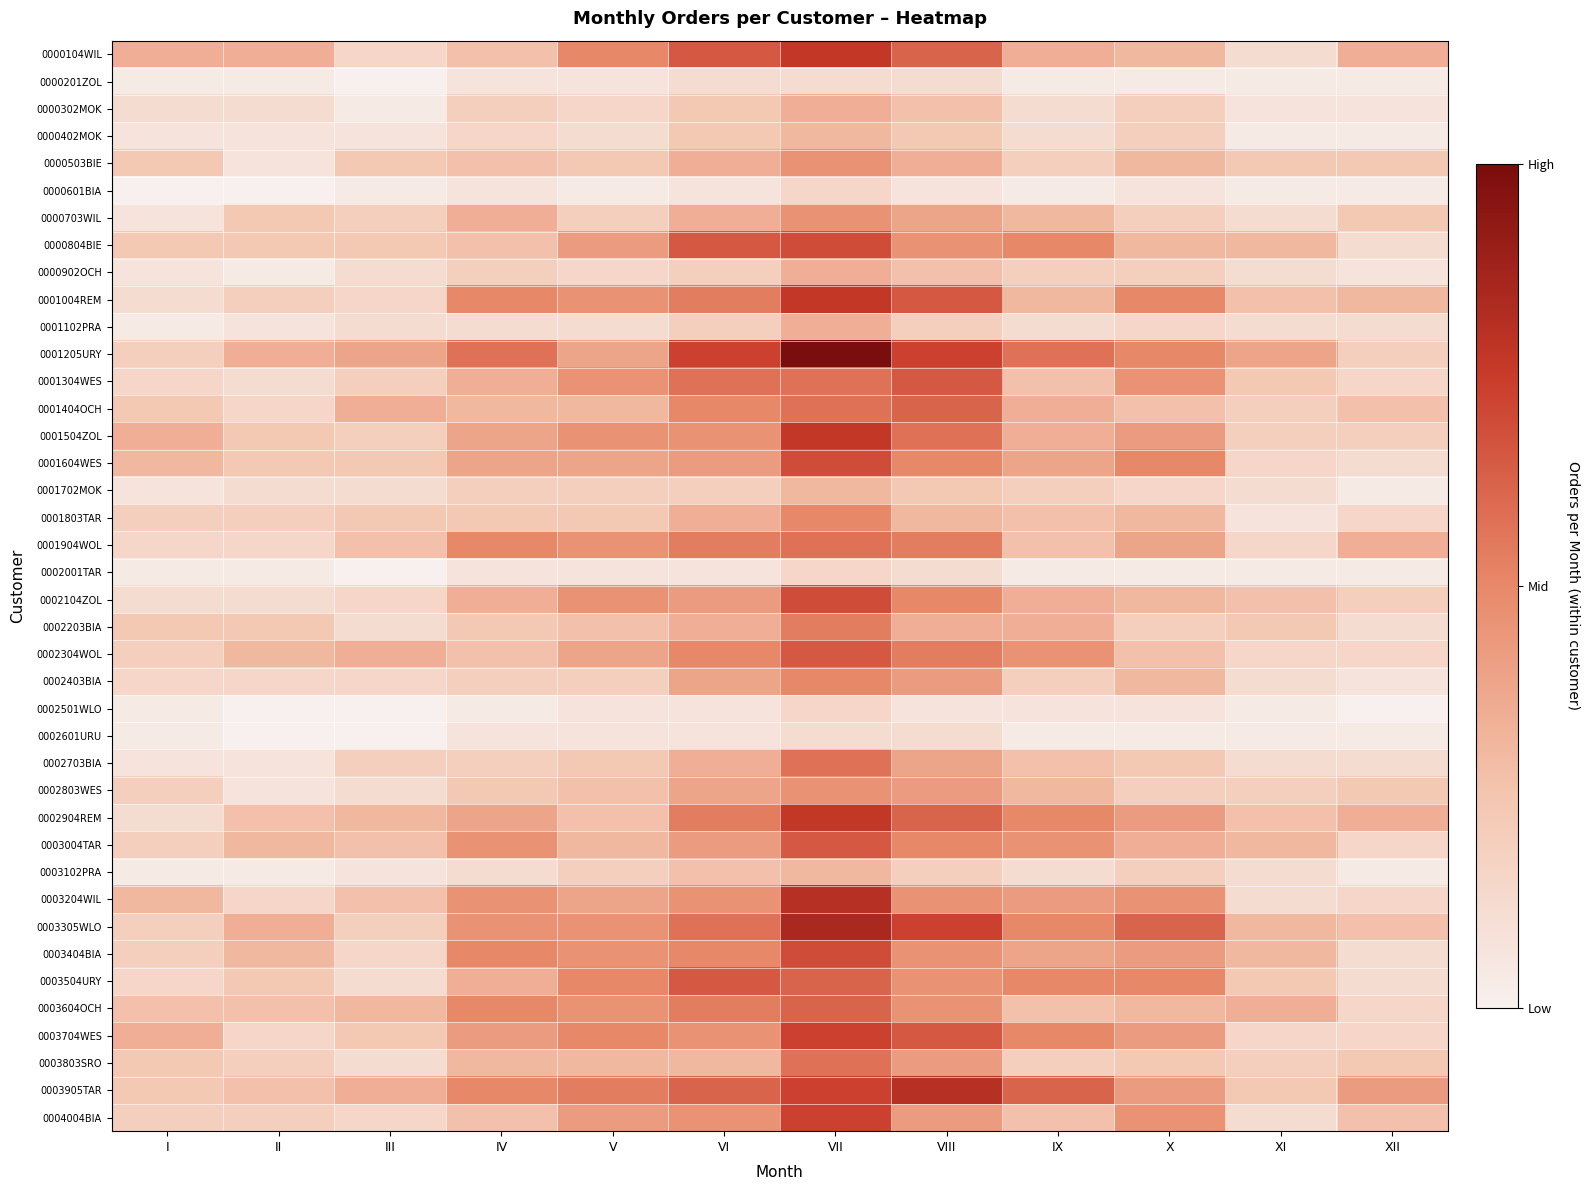

Reading left to right, what are all the values shown in this chart?

0000104WIL: I=10	II=10	III=5	IV=8	V=14	VI=18	VII=21	VIII=17	IX=10	X=9	XI=4	XII=10
0000201ZOL: I=2	II=2	III=1	IV=3	V=3	VI=4	VII=4	VIII=4	IX=2	X=2	XI=2	XII=2
0000302MOK: I=4	II=4	III=2	IV=6	V=5	VI=7	VII=10	VIII=8	IX=4	X=6	XI=3	XII=3
0000402MOK: I=3	II=3	III=3	IV=5	V=4	VI=7	VII=9	VIII=7	IX=4	X=6	XI=2	XII=2
0000503BIE: I=7	II=3	III=7	IV=8	V=7	VI=10	VII=13	VIII=10	IX=6	X=9	XI=7	XII=7
0000601BIA: I=1	II=1	III=2	IV=3	V=2	VI=3	VII=5	VIII=3	IX=2	X=3	XI=2	XII=2
0000703WIL: I=3	II=7	III=6	IV=10	V=6	VI=10	VII=13	VIII=11	IX=9	X=6	XI=4	XII=7
0000804BIE: I=7	II=7	III=7	IV=8	V=12	VI=18	VII=19	VIII=13	IX=14	X=9	XI=9	XII=4
0000902OCH: I=3	II=2	III=4	IV=6	V=5	VI=6	VII=10	VIII=8	IX=6	X=6	XI=4	XII=3
0001004REM: I=4	II=6	III=5	IV=14	V=13	VI=15	VII=21	VIII=18	IX=9	X=14	XI=8	XII=9
0001102PRA: I=2	II=3	III=4	IV=4	V=4	VI=6	VII=10	VIII=6	IX=4	X=5	XI=4	XII=4
0001205URY: I=6	II=10	III=11	IV=16	V=11	VI=20	VII=27	VIII=20	IX=16	X=14	XI=11	XII=6
0001304WES: I=5	II=4	III=6	IV=10	V=13	VI=16	VII=16	VIII=18	IX=8	X=13	XI=7	XII=5
0001404OCH: I=7	II=5	III=10	IV=9	V=9	VI=14	VII=16	VIII=17	IX=10	X=8	XI=6	XII=8
0001504ZOL: I=10	II=7	III=6	IV=11	V=13	VI=13	VII=21	VIII=16	IX=10	X=12	XI=6	XII=6
0001604WES: I=9	II=7	III=7	IV=11	V=11	VI=12	VII=19	VIII=14	IX=11	X=14	XI=5	XII=4
0001702MOK: I=3	II=4	III=4	IV=6	V=6	VI=6	VII=9	VIII=7	IX=6	X=5	XI=4	XII=2
0001803TAR: I=6	II=6	III=7	IV=7	V=7	VI=10	VII=14	VIII=9	IX=8	X=9	XI=3	XII=5
0001904WOL: I=5	II=5	III=8	IV=14	V=13	VI=15	VII=16	VIII=15	IX=8	X=11	XI=5	XII=10
0002001TAR: I=2	II=2	III=1	IV=3	V=3	VI=3	VII=5	VIII=4	IX=2	X=2	XI=2	XII=2
0002104ZOL: I=4	II=4	III=5	IV=10	V=13	VI=12	VII=19	VIII=14	IX=10	X=9	XI=8	XII=6
0002203BIA: I=7	II=7	III=4	IV=7	V=8	VI=10	VII=15	VIII=10	IX=10	X=6	XI=7	XII=4
0002304WOL: I=6	II=9	III=10	IV=8	V=11	VI=14	VII=18	VIII=15	IX=13	X=8	XI=5	XII=5
0002403BIA: I=5	II=5	III=5	IV=6	V=6	VI=11	VII=14	VIII=12	IX=6	X=9	XI=4	XII=3
0002501WLO: I=2	II=1	III=1	IV=2	V=3	VI=3	VII=5	VIII=3	IX=3	X=3	XI=2	XII=1
0002601URU: I=2	II=1	III=1	IV=3	V=3	VI=3	VII=4	VIII=4	IX=2	X=2	XI=2	XII=2
0002703BIA: I=3	II=3	III=6	IV=6	V=7	VI=10	VII=16	VIII=11	IX=8	X=7	XI=4	XII=4
0002803WES: I=6	II=3	III=4	IV=7	V=8	VI=11	VII=13	VIII=12	IX=9	X=6	XI=6	XII=7
0002904REM: I=4	II=8	III=9	IV=11	V=8	VI=15	VII=21	VIII=17	IX=14	X=12	XI=8	XII=10
0003004TAR: I=6	II=9	III=8	IV=13	V=9	VI=12	VII=18	VIII=14	IX=13	X=10	XI=9	XII=5
0003102PRA: I=2	II=2	III=3	IV=4	V=6	VI=8	VII=9	VIII=6	IX=4	X=6	XI=4	XII=2
0003204WIL: I=9	II=5	III=8	IV=13	V=11	VI=13	VII=22	VIII=13	IX=12	X=13	XI=4	XII=5
0003305WLO: I=6	II=10	III=6	IV=13	V=13	VI=16	VII=23	VIII=20	IX=14	X=17	XI=9	XII=8
0003404BIA: I=6	II=9	III=5	IV=14	V=13	VI=14	VII=19	VIII=13	IX=11	X=12	XI=9	XII=4
0003504URY: I=5	II=7	III=4	IV=10	V=14	VI=18	VII=17	VIII=13	IX=14	X=14	XI=7	XII=4
0003604OCH: I=8	II=8	III=9	IV=14	V=13	VI=15	VII=17	VIII=13	IX=8	X=9	XI=10	XII=5
0003704WES: I=10	II=5	III=7	IV=12	V=14	VI=13	VII=20	VIII=18	IX=14	X=12	XI=5	XII=5
0003803SRO: I=7	II=6	III=4	IV=9	V=9	VI=9	VII=16	VIII=12	IX=6	X=7	XI=6	XII=7
0003905TAR: I=7	II=8	III=10	IV=14	V=15	VI=17	VII=20	VIII=22	IX=17	X=12	XI=7	XII=12
0004004BIA: I=6	II=6	III=5	IV=8	V=12	VI=13	VII=20	VIII=12	IX=8	X=13	XI=4	XII=8